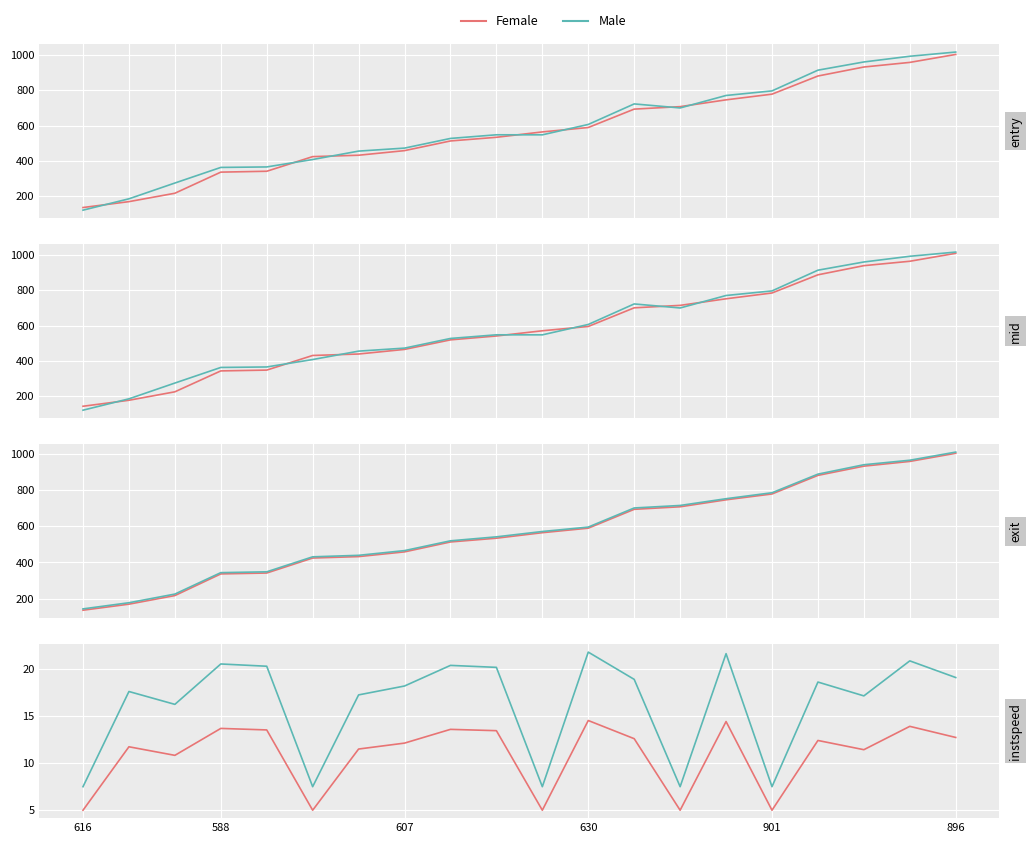

What is the smallest value displayed?

5.0